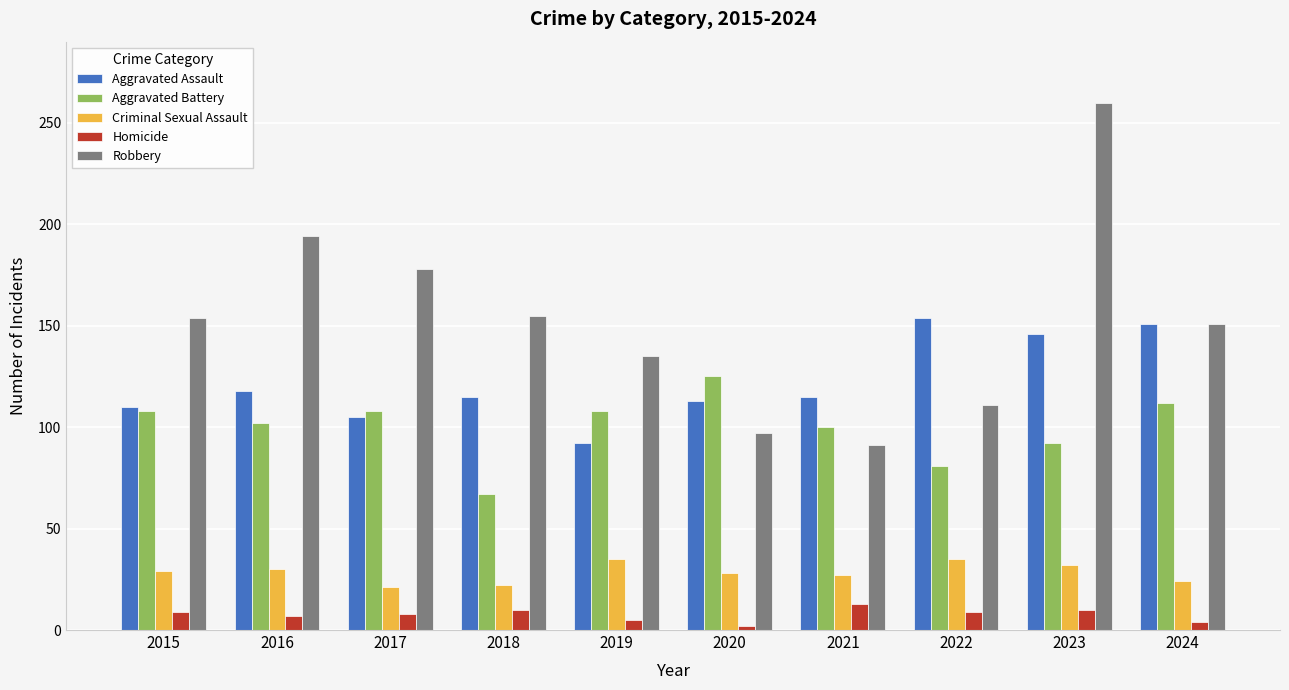

What is the difference between the Aggravated Assault values at 2020 and 2019?

21